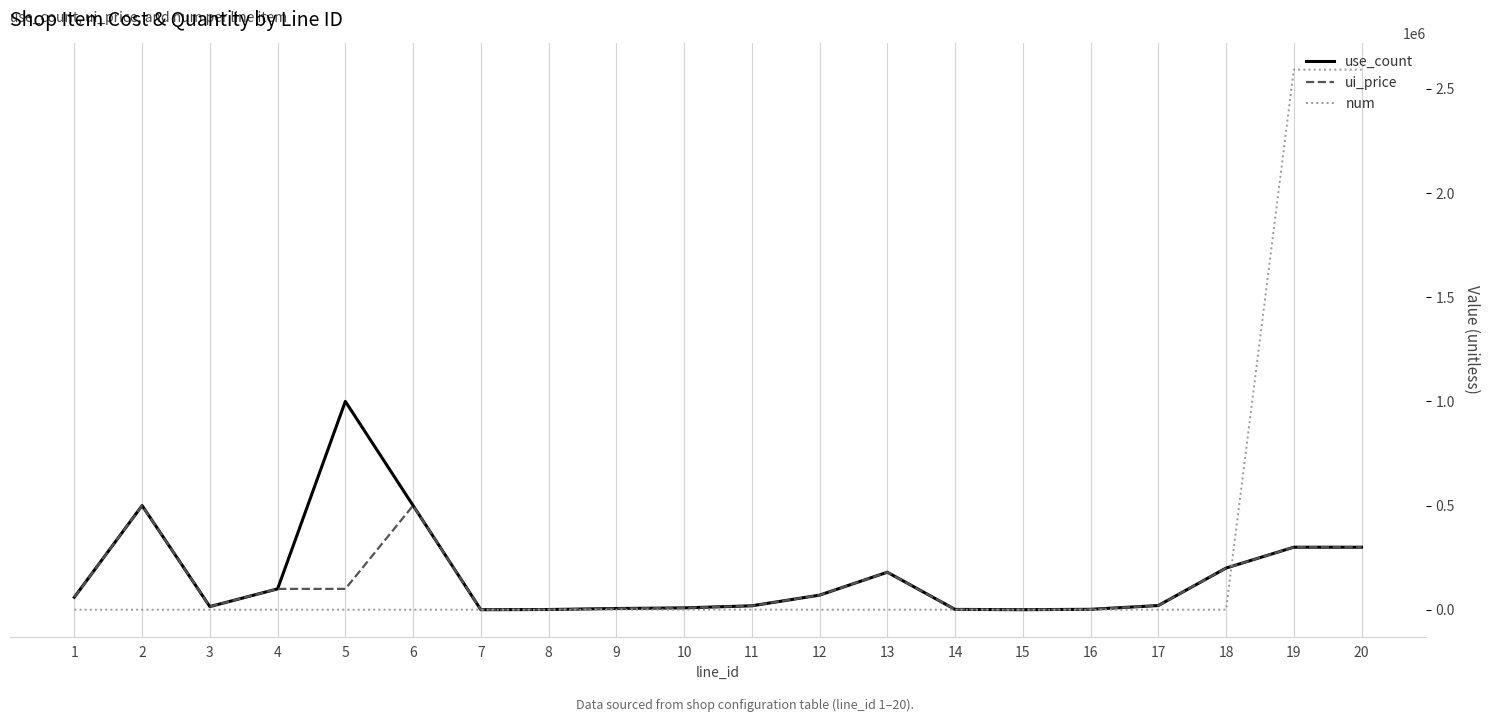

What is the difference between the second highest and minimum values in the use_count series?

499900